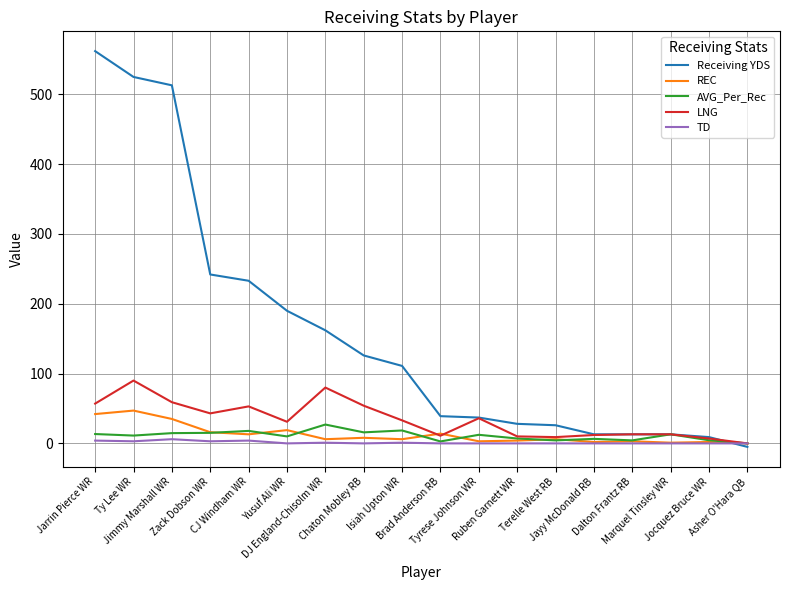

What is the maximum value shown in the chart?

562.0